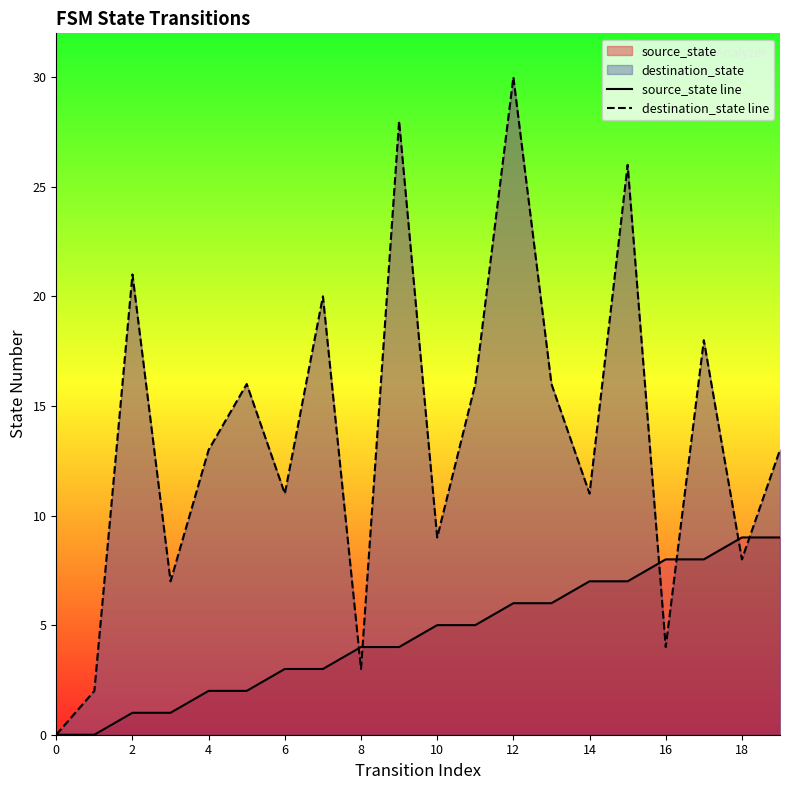

Is the value of source_state line at 10 greater than the value of destination_state line at 19?

No